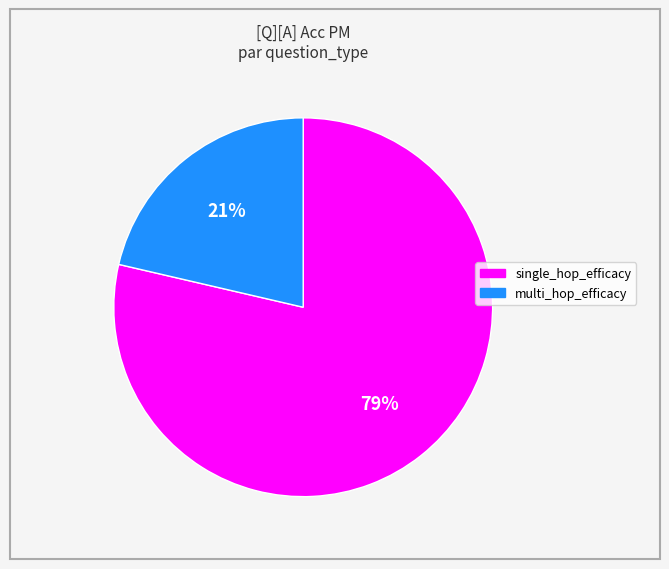

To the nearest percent, what is the average slice percentage?

50%